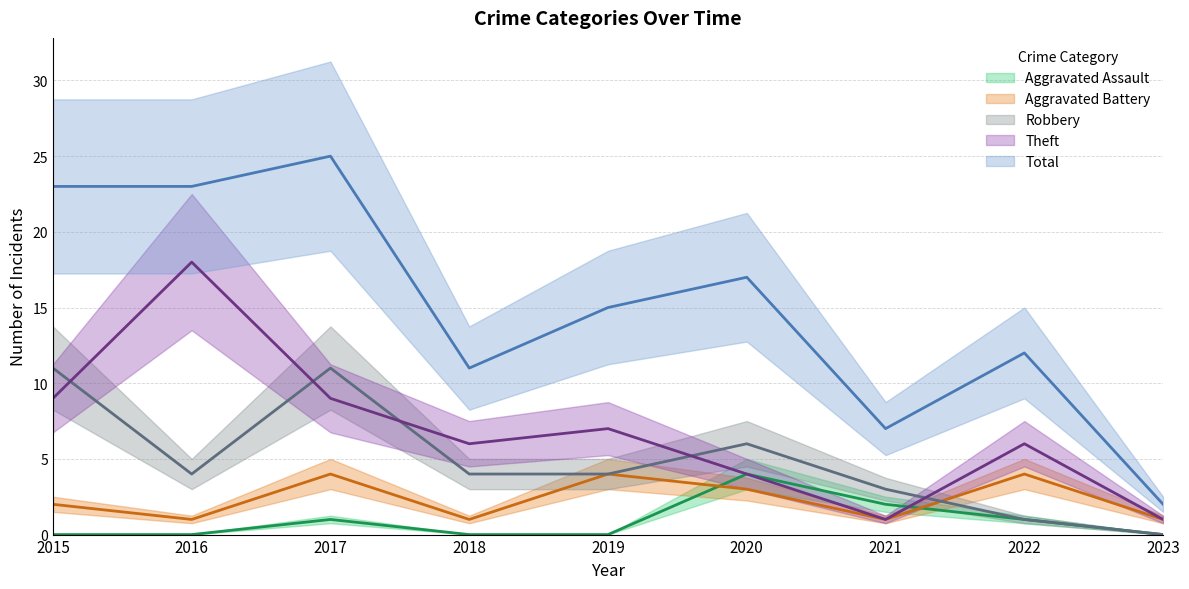

The Theft series shows 2 at 2021. True or false?

False